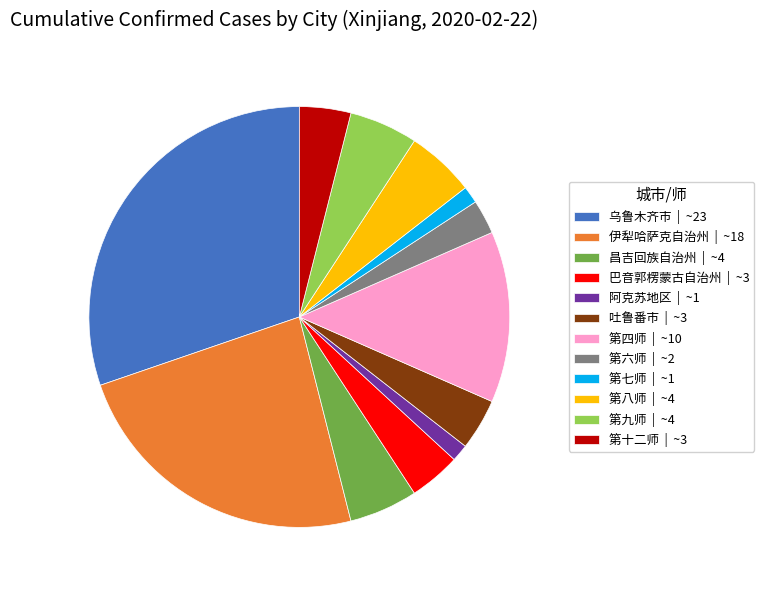

Is 第六师 the majority of the pie?

No